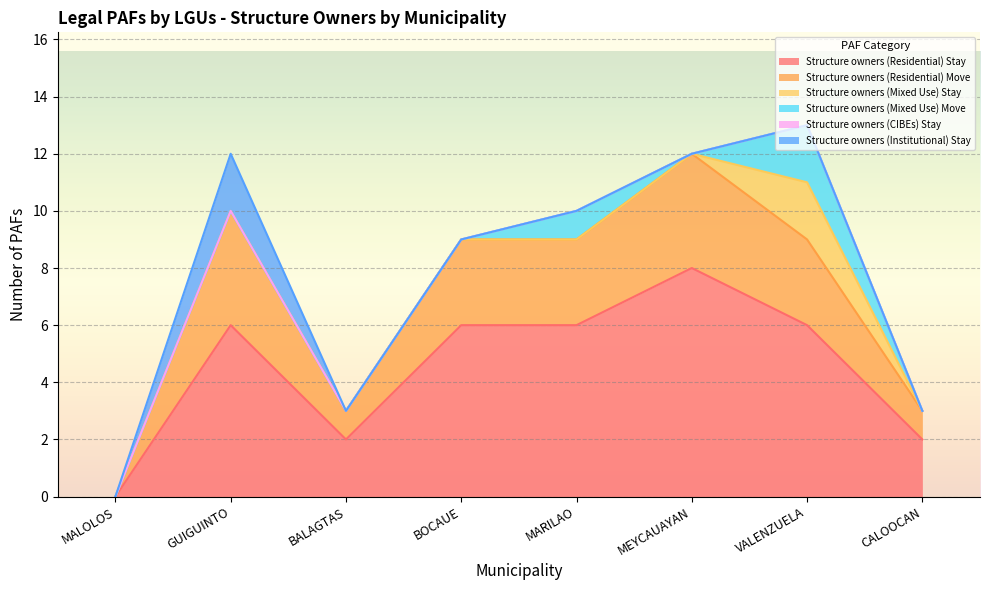

How many data points in Structure owners (Residential) Stay are less than 6?

3